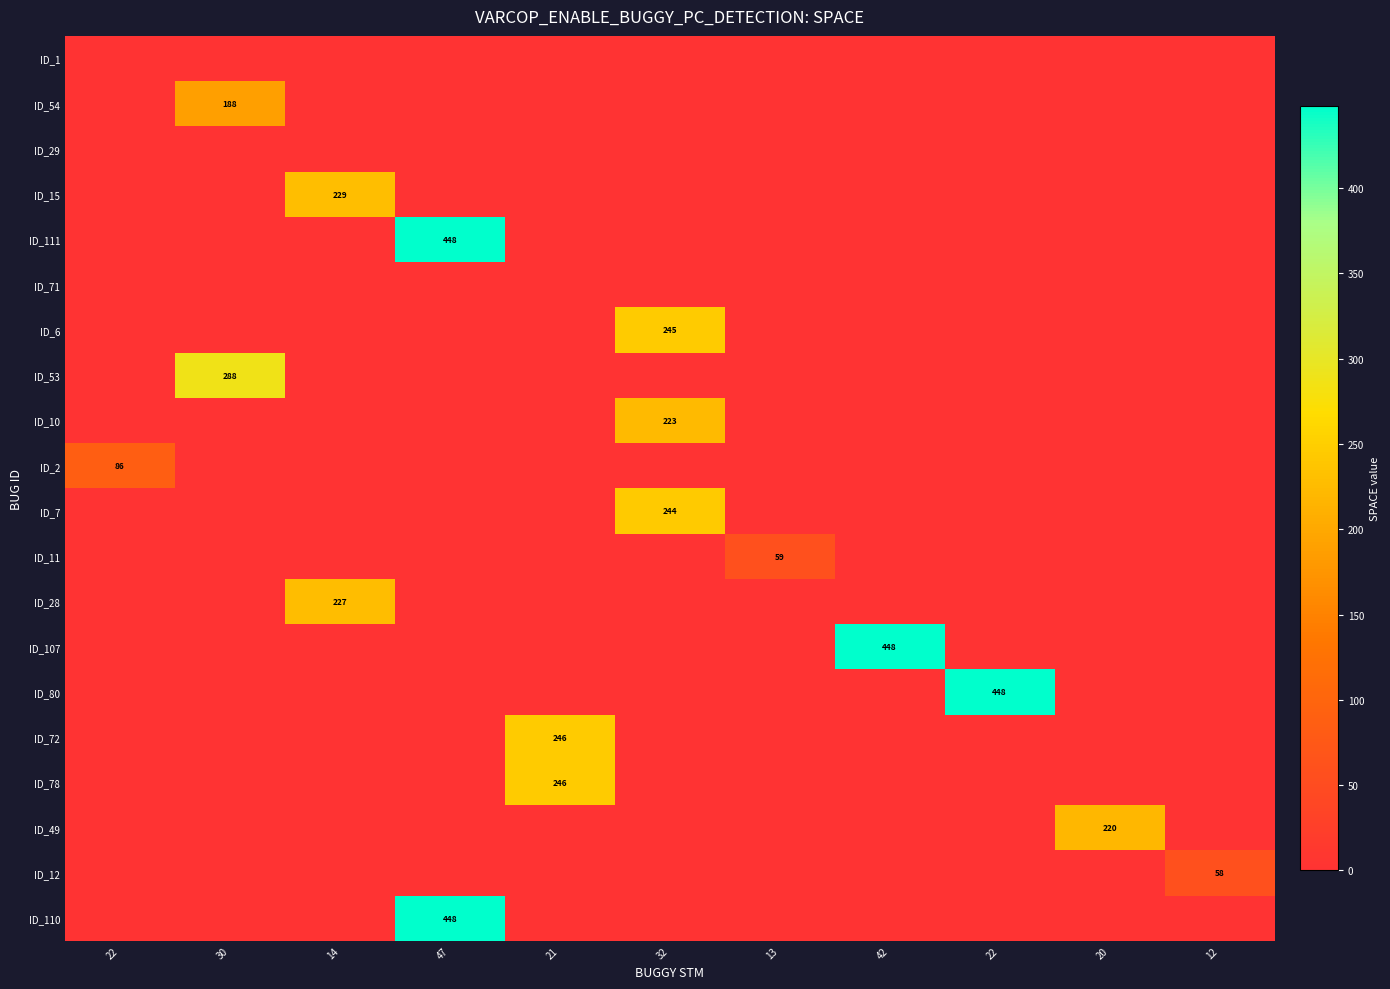

Is the value of ID_7 at 42 greater than the value of ID_54 at 14?

No